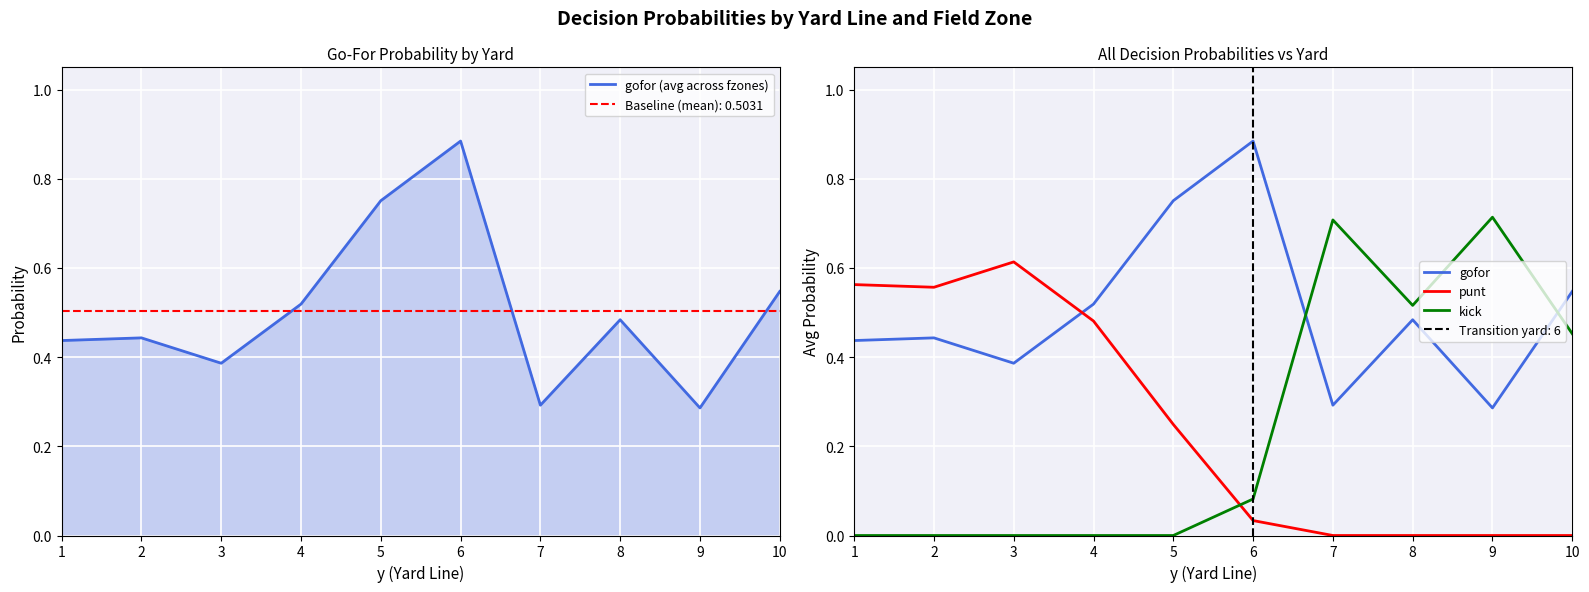

The gofor (avg across fzones) series shows 0.5 at 10. True or false?

True